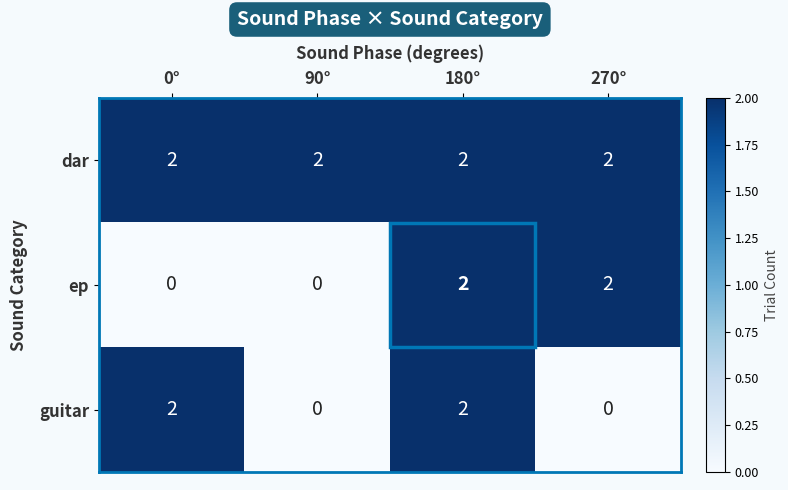

How many series are shown in this chart?

3